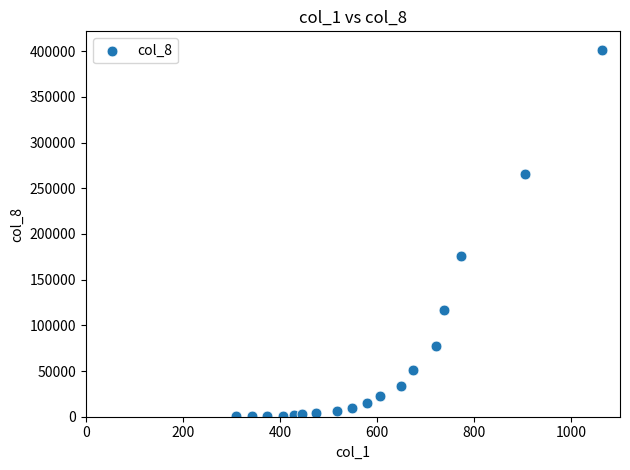

What is the range of Y values (max minus min)?

401385